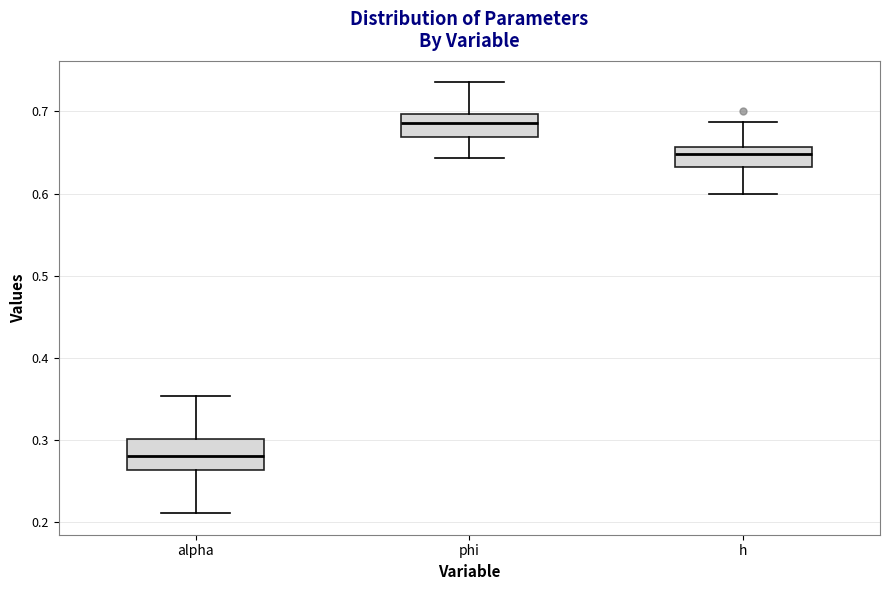

Reading left to right, read every box against the y-axis: the position of its median line, the range the box covers, and the ends of its whiskers. The values are not printed on the chart, so give them approximately, as read against the axis.

alpha: median 0.28, box 0.26 to 0.30, whiskers 0.21 to 0.35
phi: median 0.69, box 0.67 to 0.70, whiskers 0.64 to 0.74
h: median 0.65, box 0.63 to 0.66, whiskers 0.60 to 0.69